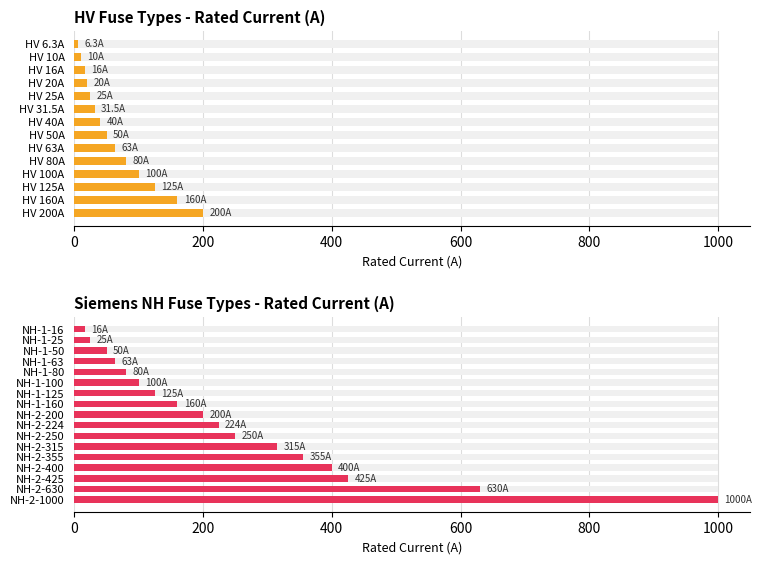

What is the average value?

66.2